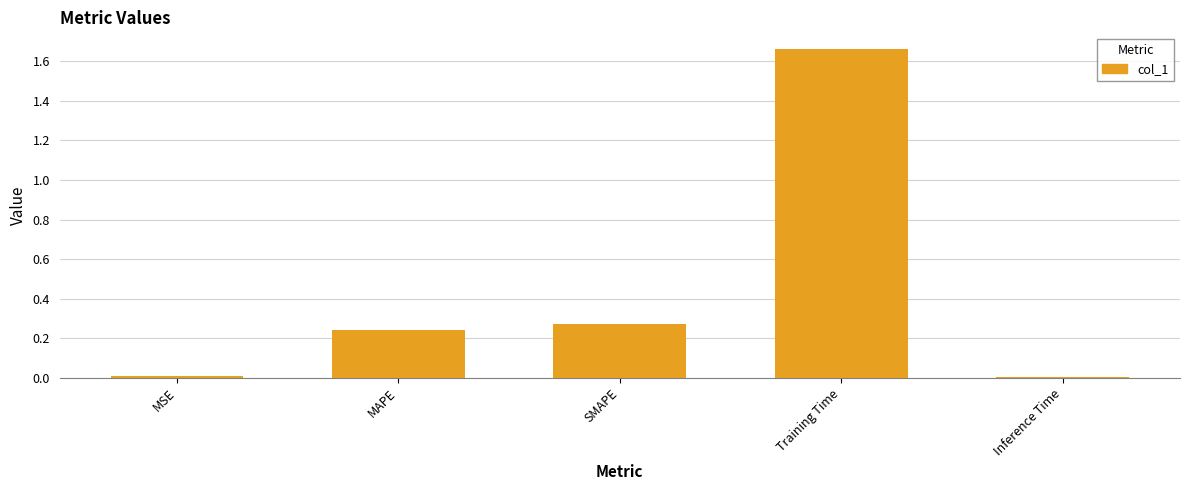

What is the sum of all values?

2.2